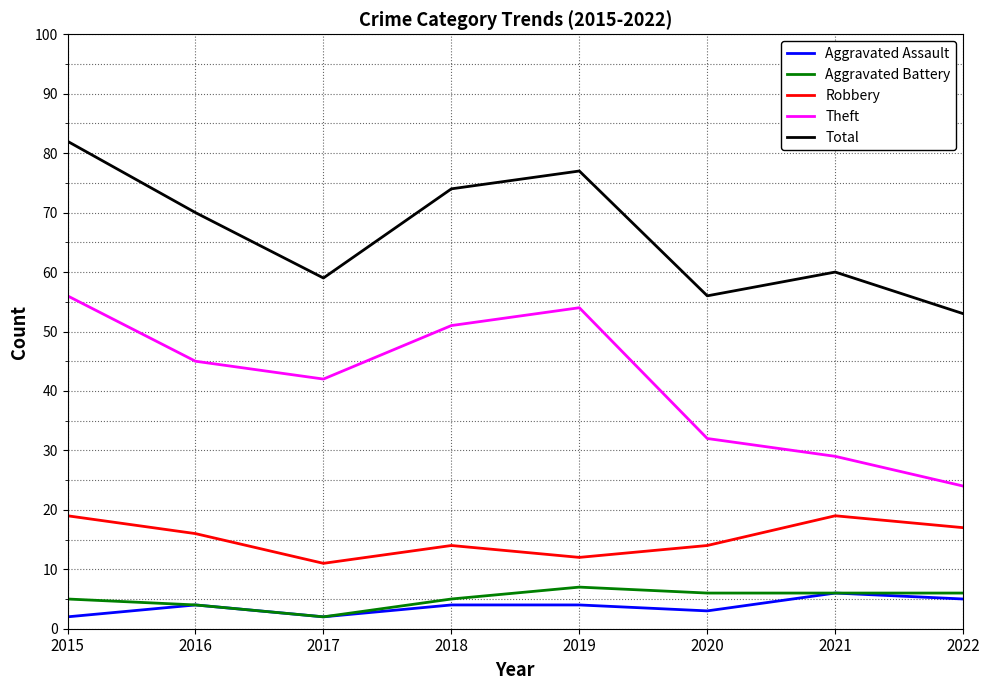

Where is Total nearest to the value 67?

2016